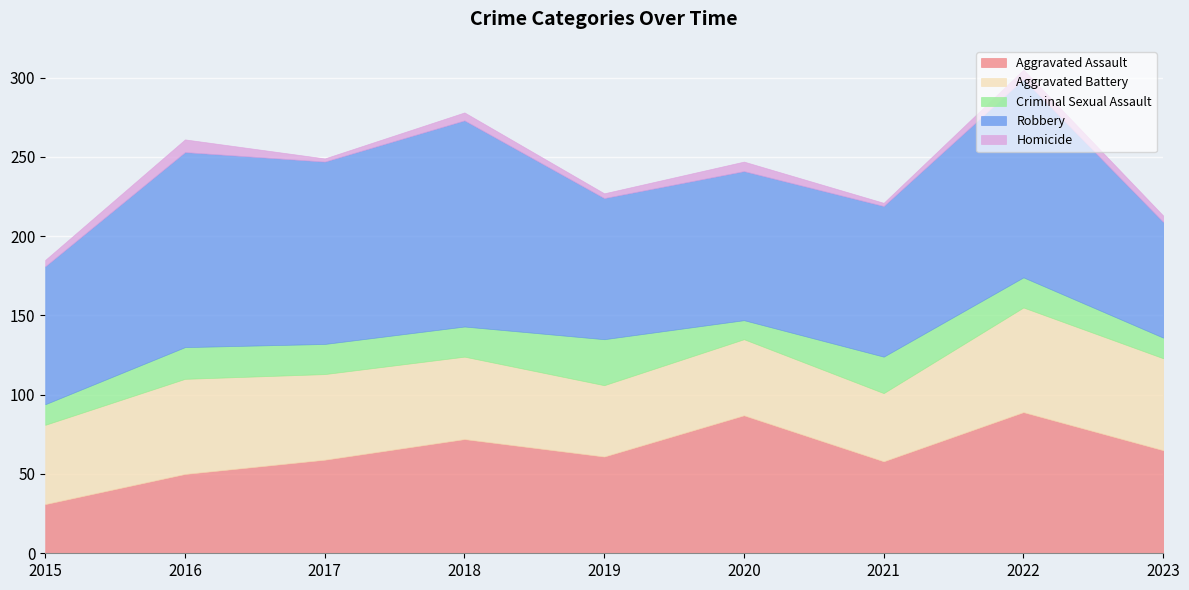

What is the total value across all series at 2017?

249